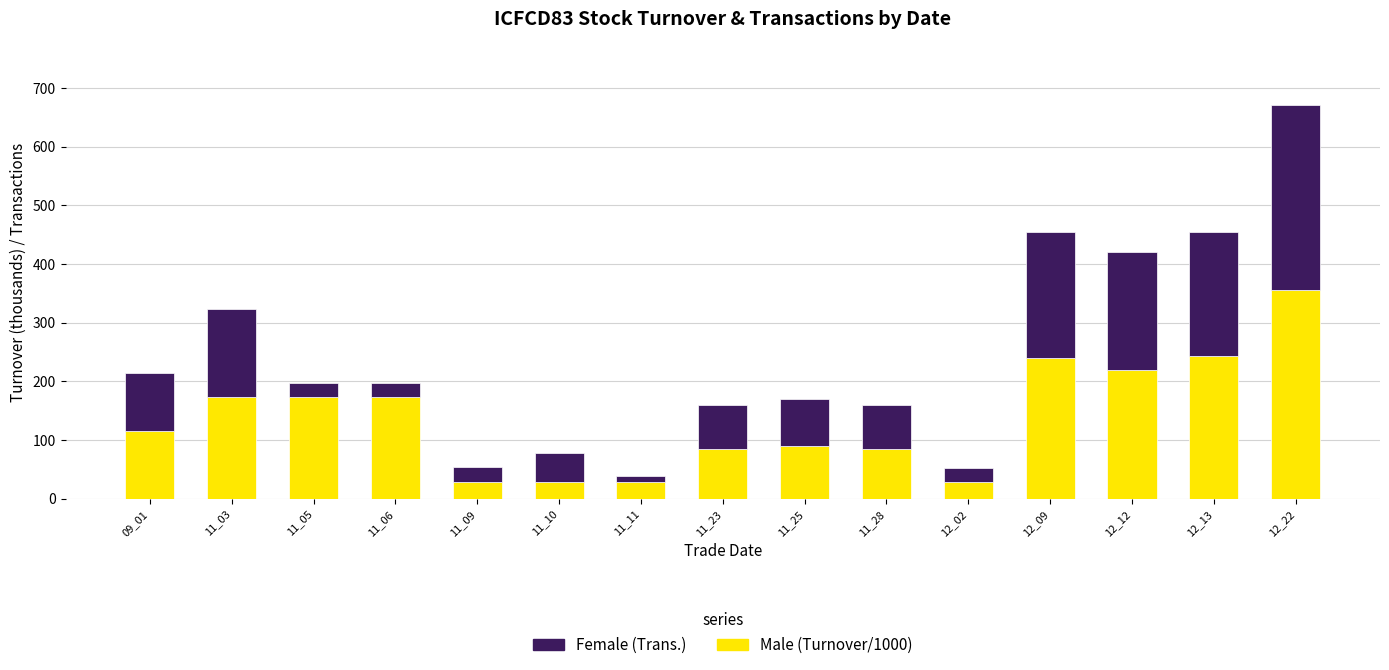

At which category is the sum across all series the highest?

12_22